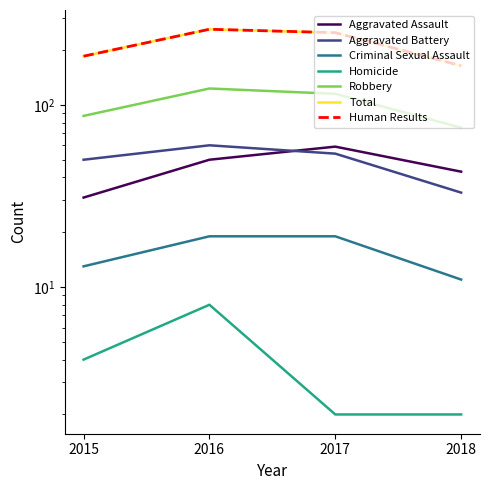

What is the value of the Total point at the 3rd from the left?

249